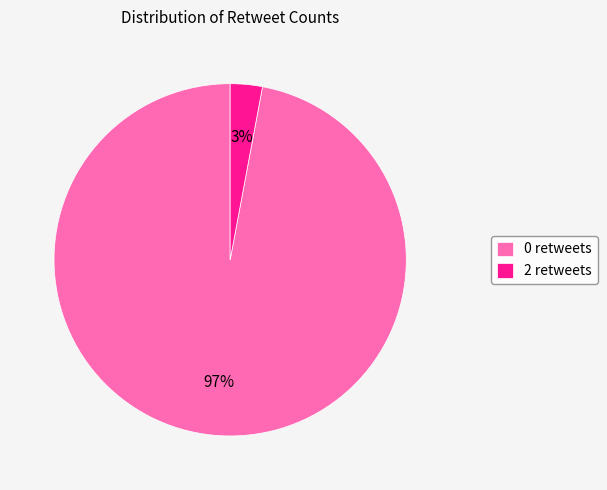

Is it true that 0 retweets is 97% of the pie?

True